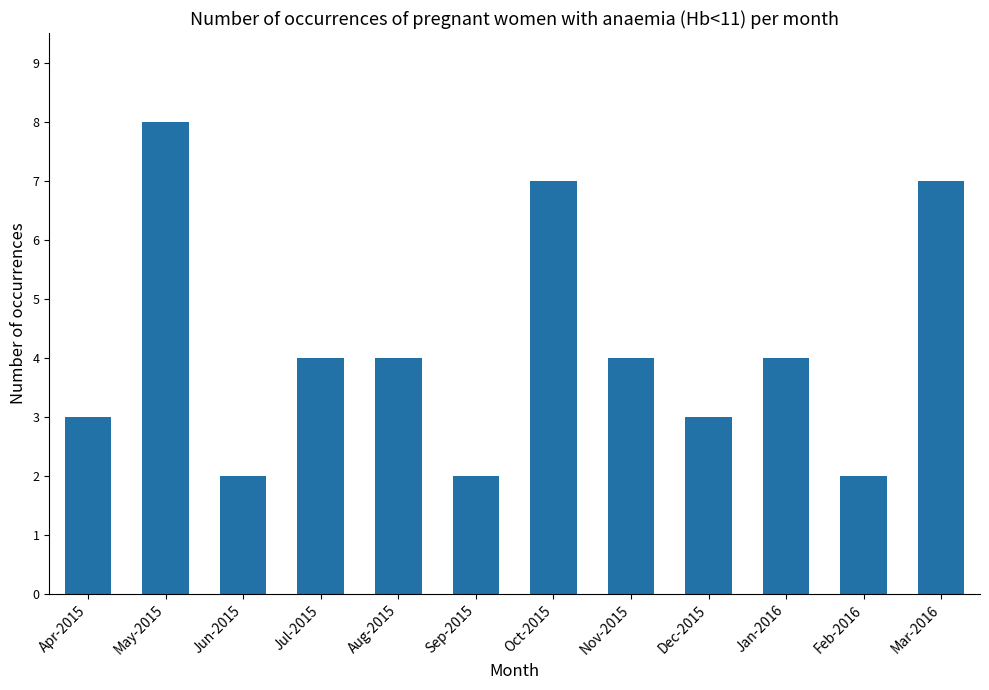

How many categories are shown in the chart?

12